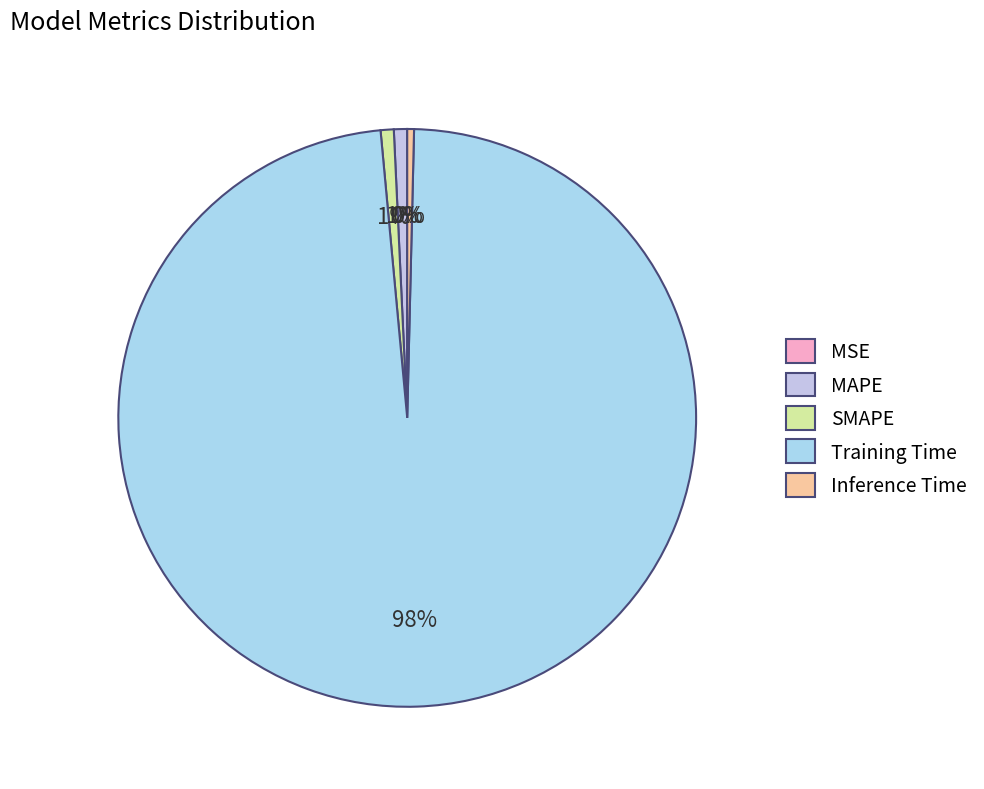

Which slice is the largest?

Training Time